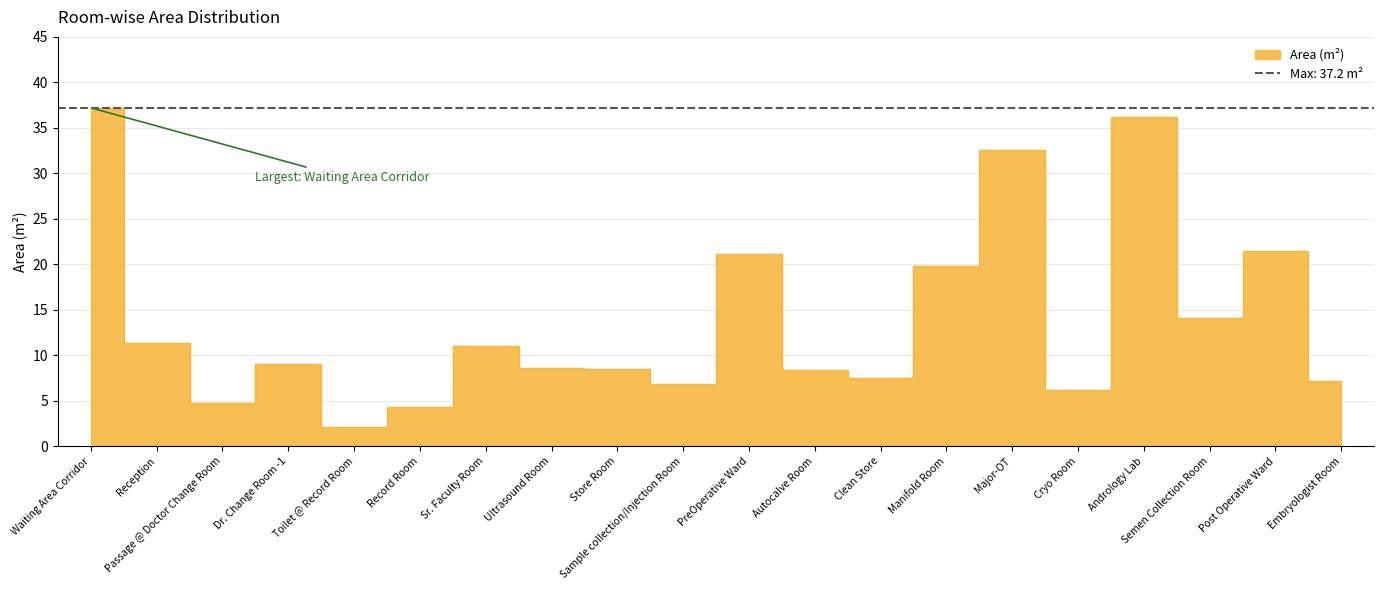

Rank the categories by value from highest to lowest.

Waiting Area Corridor, Andrology Lab, Major-OT, Post Operative Ward, PreOperative Ward, Manifold Room, Semen Collection Room, Reception, Sr. Faculty Room, Dr. Change Room -1, Ultrasound Room, Store Room, Autocalve Room, Clean Store, Embryologist Room, Sample collection/Injection Room, Cryo Room, Passage @ Doctor Change Room, Record Room, Toilet @ Record Room